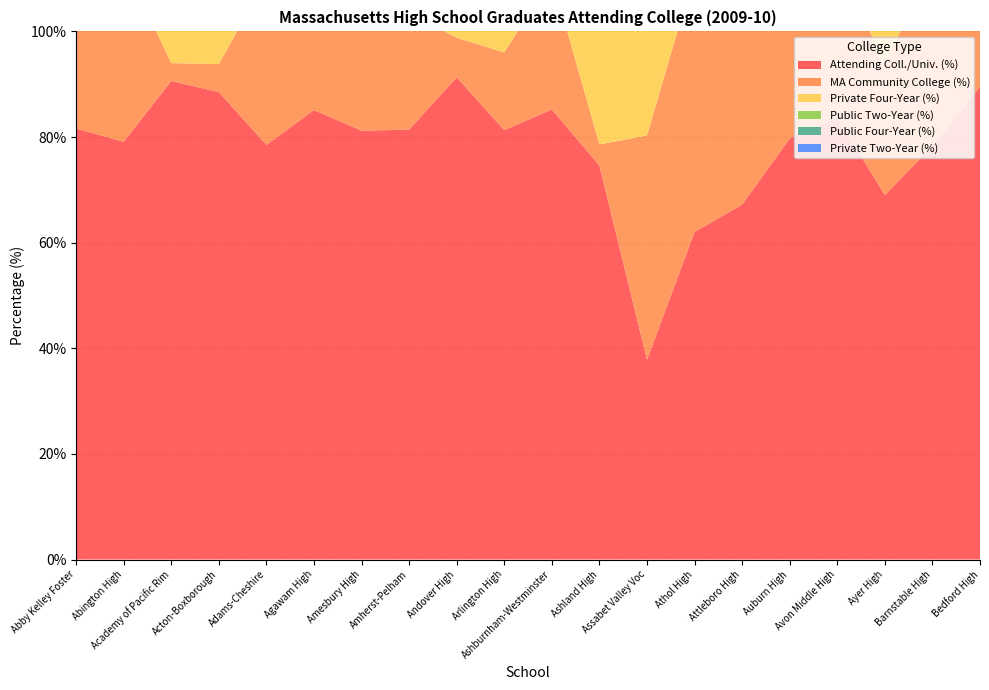

Reading right to left, list all the values displayed in this chart.

Attending Coll./Univ. (%): Bedford High=89.5	Barnstable High=78.3	Ayer High=69.0	Avon Middle High=83.7	Auburn High=79.7	Attleboro High=67.2	Athol High=62.0	Assabet Valley Voc=37.8	Ashland High=74.6	Ashburnham-Westminster=85.2	Arlington High=81.3	Andover High=91.3	Amherst-Pelham=81.4	Amesbury High=81.2	Agawam High=85.1	Adams-Cheshire=78.5	Acton-Boxborough=88.5	Academy of Pacific Rim=90.6	Abington High=79.1	Abby Kelley Foster=81.6
MA Community College (%): Bedford High=13.8	Barnstable High=34.2	Ayer High=25.0	Avon Middle High=29.3	Auburn High=29.4	Attleboro High=37.4	Athol High=49.0	Assabet Valley Voc=42.5	Ashland High=4.0	Ashburnham-Westminster=25.0	Arlington High=14.7	Andover High=7.5	Amherst-Pelham=22.0	Amesbury High=26.4	Agawam High=47.1	Adams-Cheshire=31.5	Acton-Boxborough=5.3	Academy of Pacific Rim=3.4	Abington High=34.0	Abby Kelley Foster=29.0
Private Four-Year (%): Bedford High=42.8	Barnstable High=35.7	Ayer High=31.7	Avon Middle High=29.3	Auburn High=37.3	Attleboro High=19.7	Athol High=20.4	Assabet Valley Voc=34.2	Ashland High=38.1	Ashburnham-Westminster=28.5	Arlington High=47.9	Andover High=54.1	Amherst-Pelham=56.9	Amesbury High=31.4	Agawam High=23.3	Adams-Cheshire=30.1	Acton-Boxborough=60.0	Academy of Pacific Rim=69.0	Abington High=27.4	Abby Kelley Foster=32.3
Public Two-Year (%): Bedford High=15.2	Barnstable High=37.3	Ayer High=25.0	Avon Middle High=29.3	Auburn High=29.4	Attleboro High=42.5	Athol High=51.0	Assabet Valley Voc=43.8	Ashland High=4.8	Ashburnham-Westminster=26.4	Arlington High=14.7	Andover High=8.0	Amherst-Pelham=22.8	Amesbury High=28.1	Agawam High=48.8	Adams-Cheshire=32.9	Acton-Boxborough=5.5	Academy of Pacific Rim=3.4	Abington High=34.0	Abby Kelley Foster=29.0
Public Four-Year (%): Bedford High=42.1	Barnstable High=27.0	Ayer High=43.3	Avon Middle High=41.5	Auburn High=32.7	Attleboro High=37.4	Athol High=28.6	Assabet Valley Voc=20.5	Ashland High=57.1	Ashburnham-Westminster=45.1	Arlington High=37.3	Andover High=37.9	Amherst-Pelham=20.3	Amesbury High=39.7	Agawam High=27.9	Adams-Cheshire=37.0	Acton-Boxborough=34.5	Academy of Pacific Rim=27.6	Abington High=38.7	Abby Kelley Foster=38.7
Private Two-Year (%): Bedford High=0.0	Barnstable High=0.0	Ayer High=0.0	Avon Middle High=0.0	Auburn High=0.7	Attleboro High=0.4	Athol High=0.0	Assabet Valley Voc=1.4	Ashland High=0.0	Ashburnham-Westminster=0.0	Arlington High=0.0	Andover High=0.0	Amherst-Pelham=0.0	Amesbury High=0.8	Agawam High=0.0	Adams-Cheshire=0.0	Acton-Boxborough=0.0	Academy of Pacific Rim=0.0	Abington High=0.0	Abby Kelley Foster=0.0